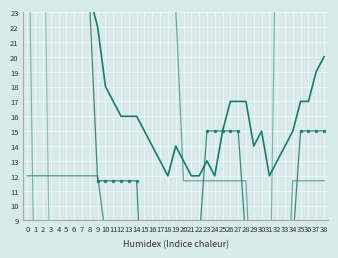

True or false: BS and CH cross at least once.

False